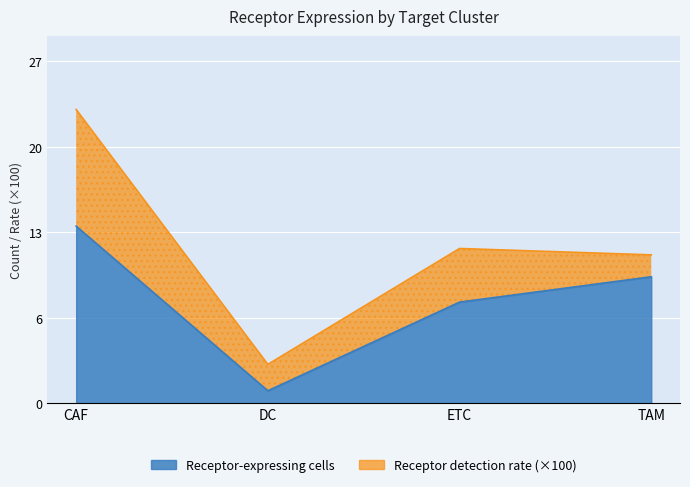

At which category does the data reach its first local valley?

DC